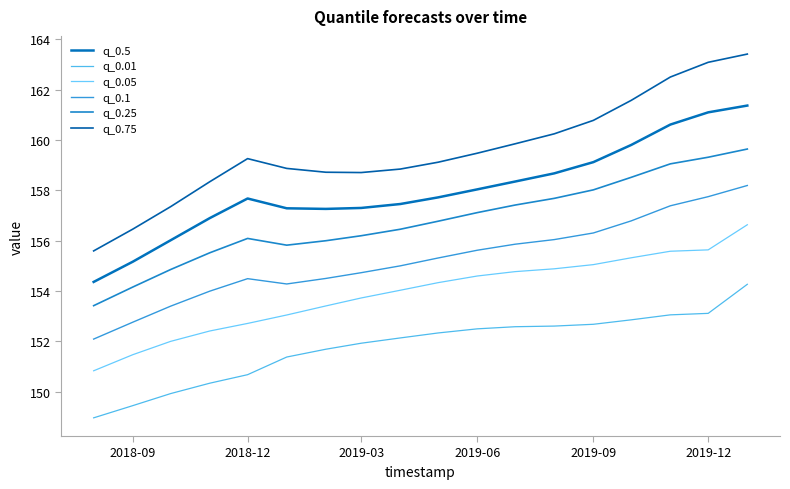

Does the chart display data point markers on the line(s)?

No